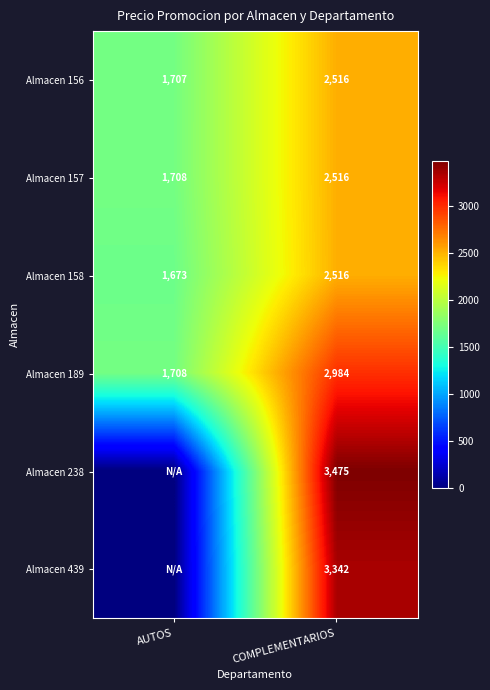

What is the difference between the highest and lowest values at COMPLEMENTARIOS?

959